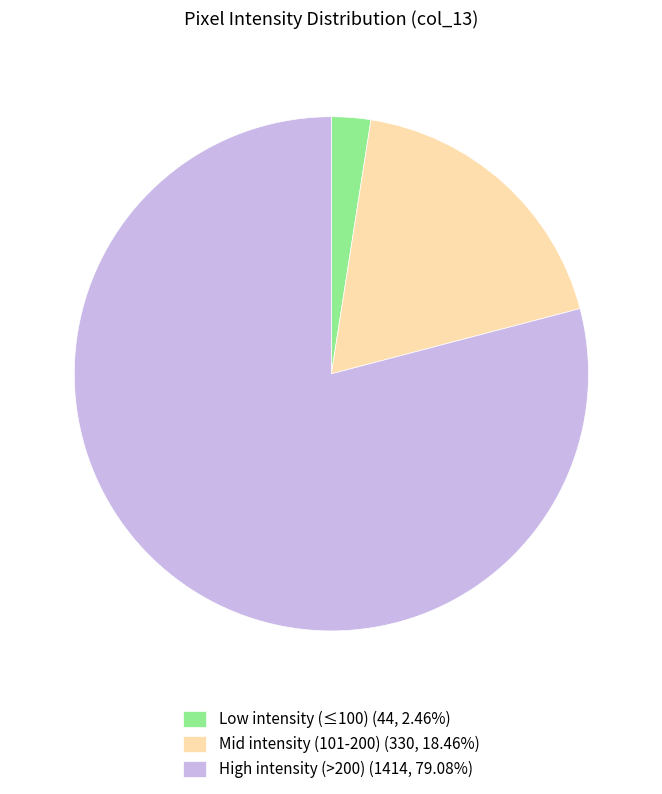

Approximately how many times larger is the value at High intensity (>200) (1414, 79.08%) compared to Mid intensity (101-200) (330, 18.46%)?

4.3